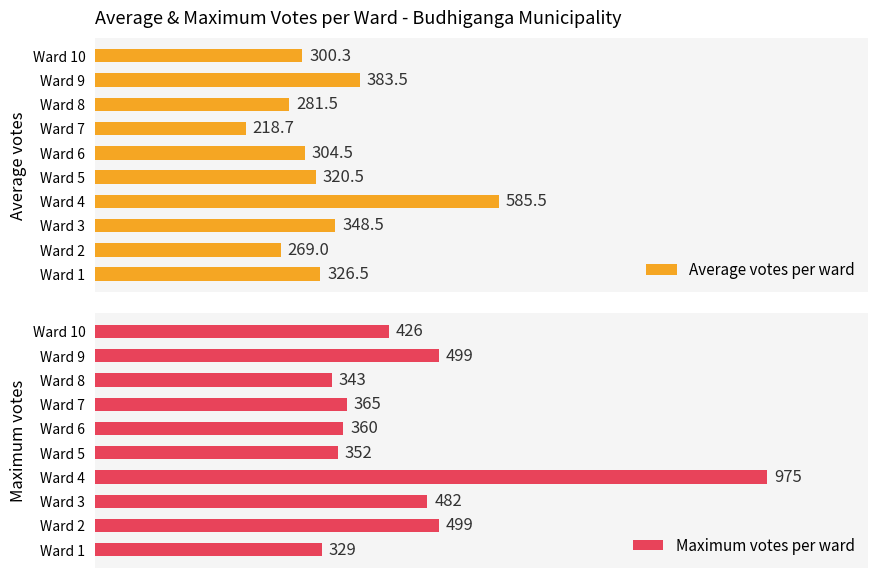

Which label corresponds to the largest value in the chart?

3